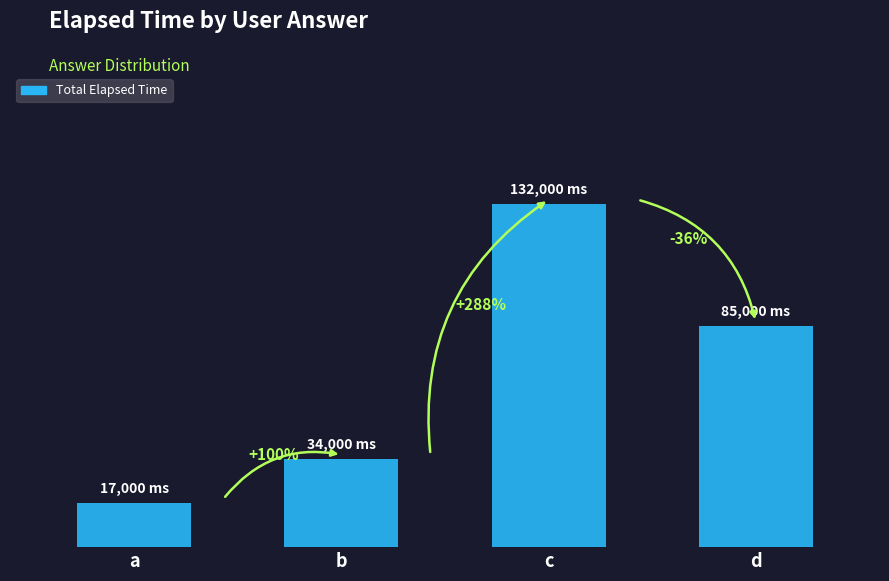

At which label does the data first exceed 85000?

c